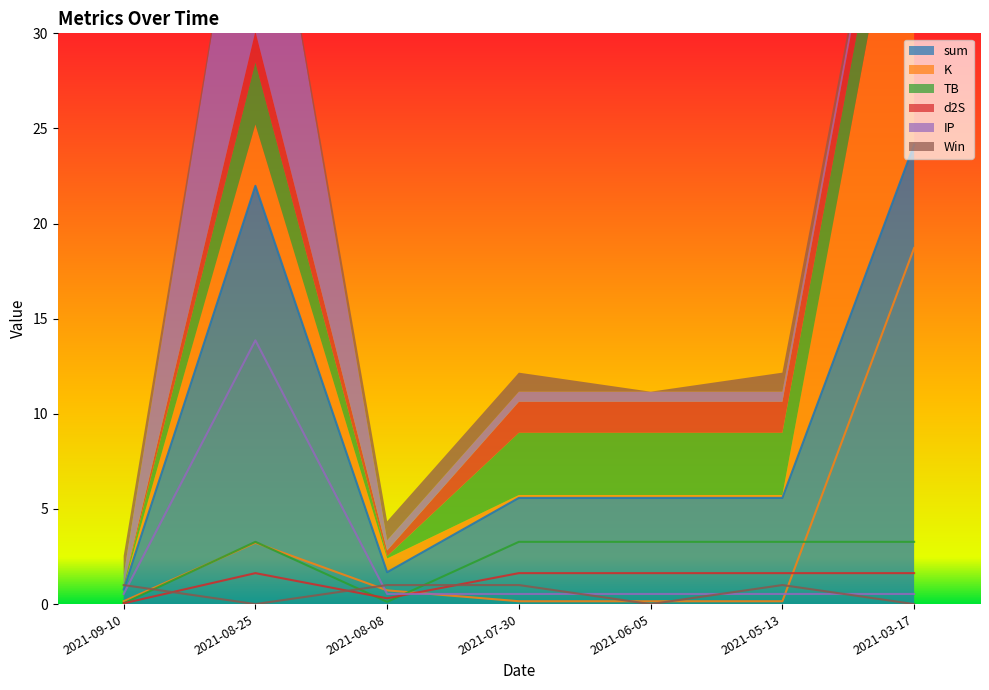

Is the value of TB at 2021-07-30 greater than the value of IP at 2021-06-05?

Yes